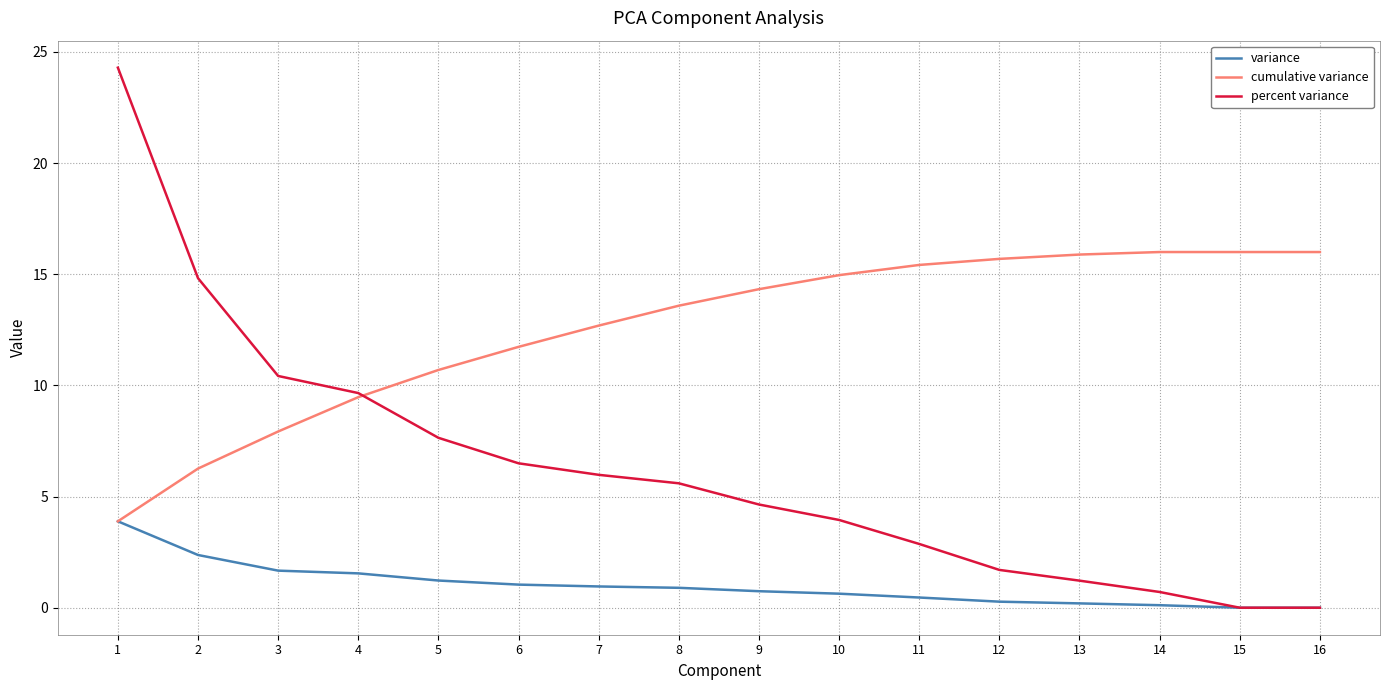

What is the maximum value for variance?

3.9